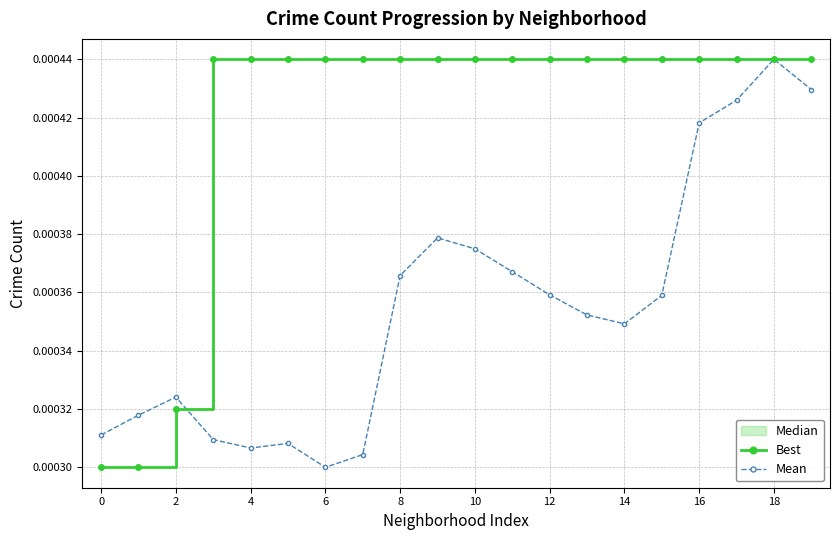

Rank the series by their maximum value, from lowest to highest.

Best, Mean